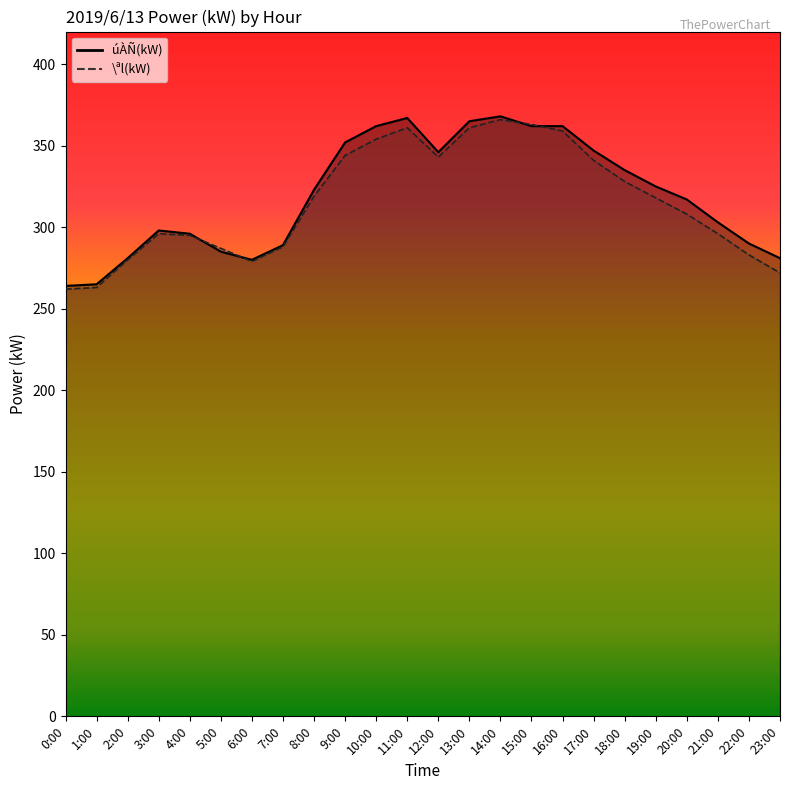

What value does the úÀÑ(kW) series have at 18:00?

335